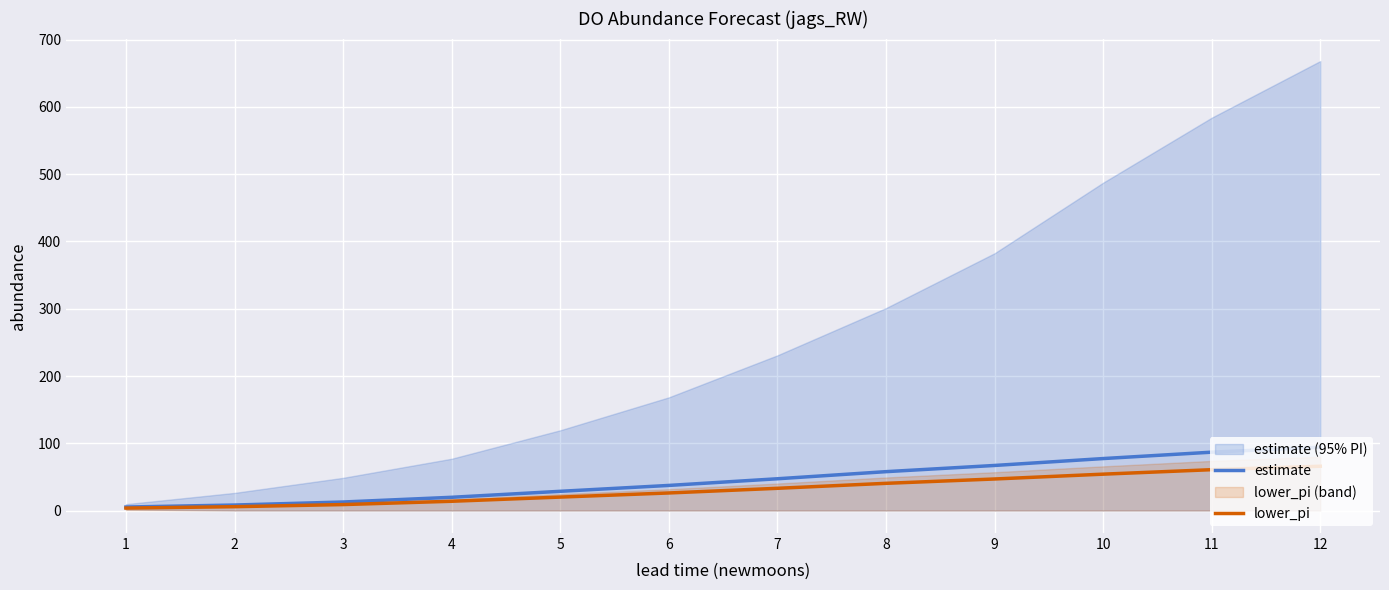

The lower_pi series shows 33.1 at 7. True or false?

True